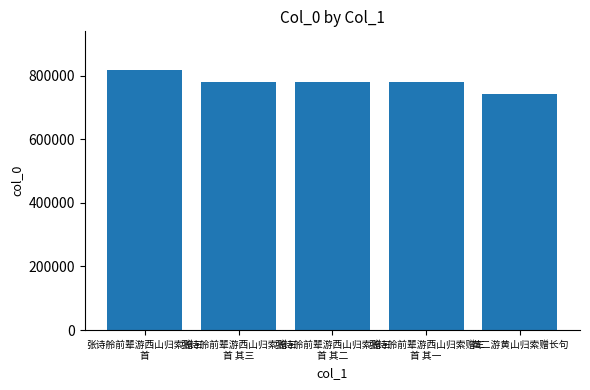

Which has a higher value, 张诗舲前辈游西山归索赠三
首 其一 or 张诗舲前辈游西山归索赠三
首?

张诗舲前辈游西山归索赠三
首